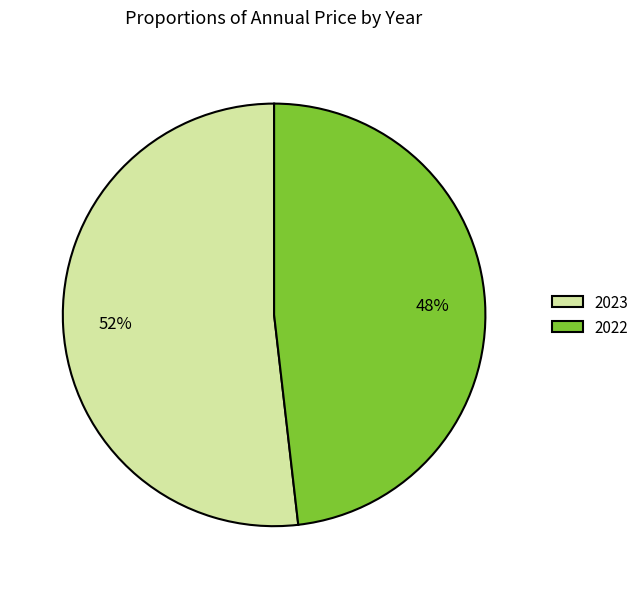

To the nearest percent, what is the difference between the 2023 and 2022 slice percentages?

4%